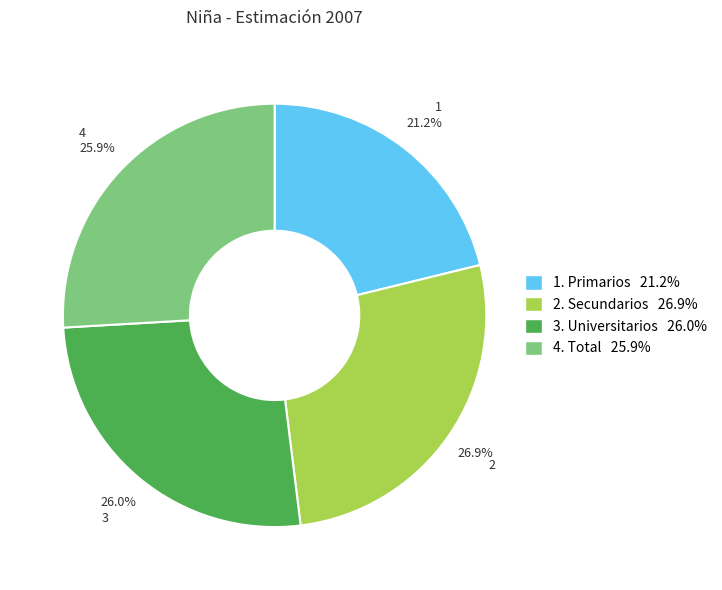

Is there a majority slice in this chart?

No